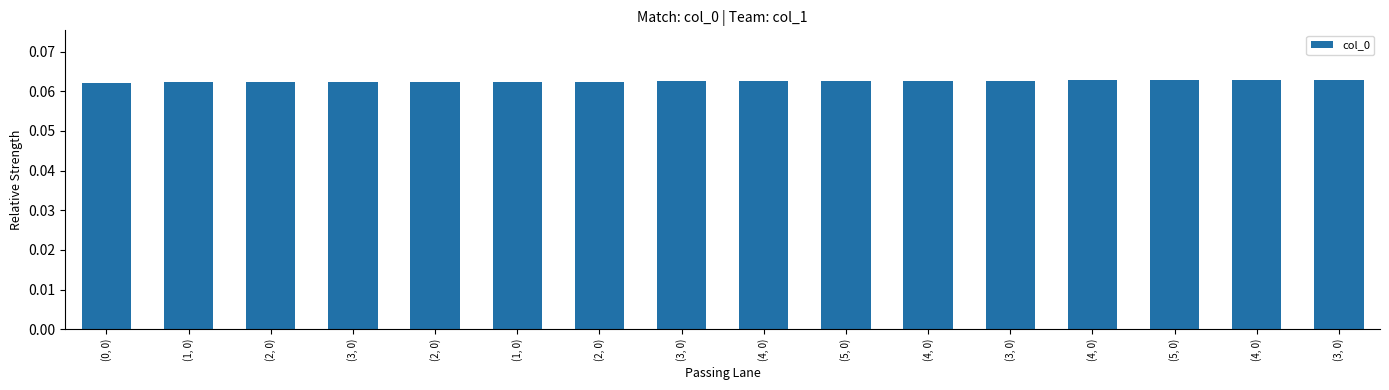

How many distinct data groups are displayed?

1